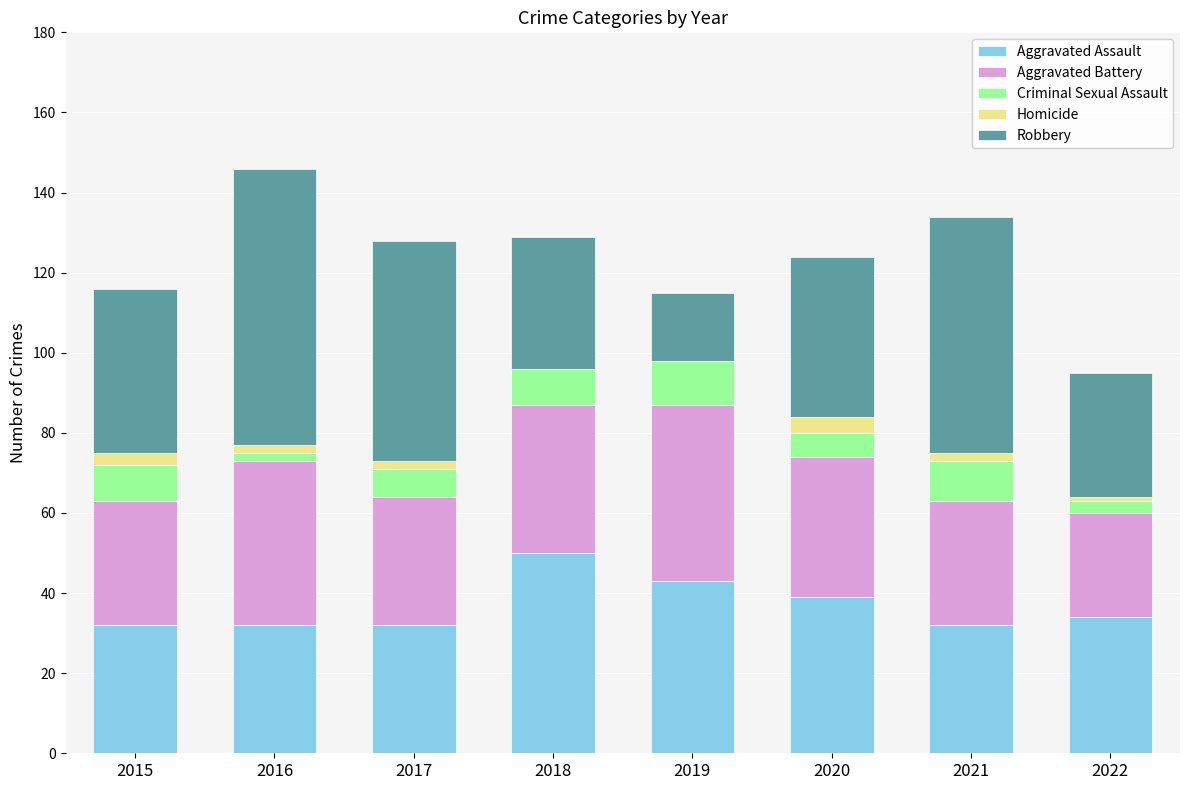

The Aggravated Assault series shows 47 at 2021. True or false?

False